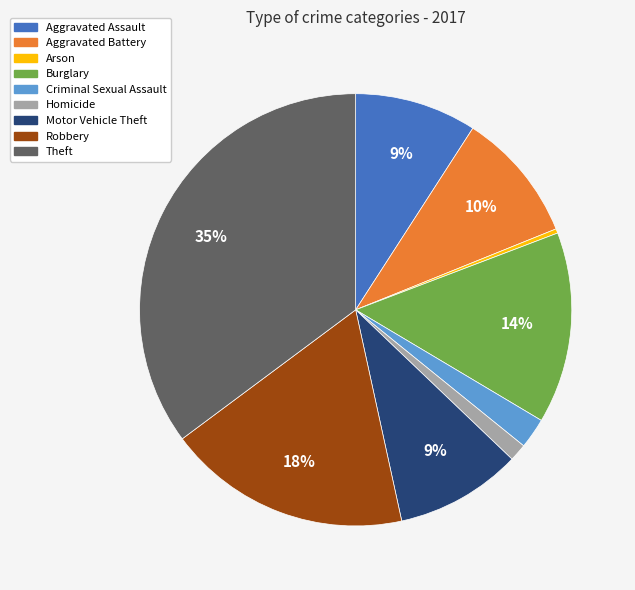

Is it true that Motor Vehicle Theft is 9% of the pie?

True